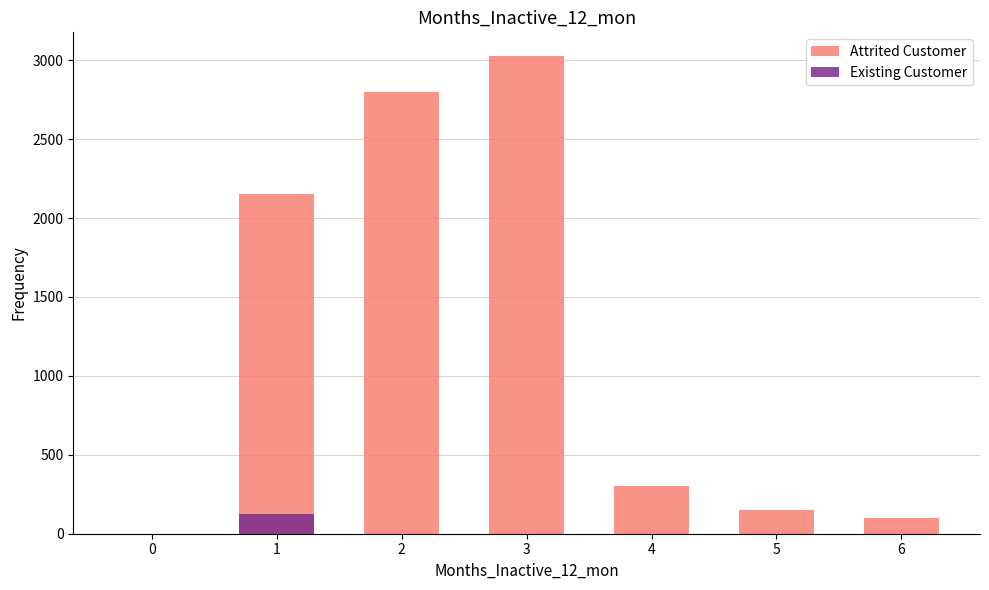

Reading left to right, what are all the values shown in this chart?

Attrited Customer: 0	2150	2800	3025	300	150	100
Existing Customer: 0	123	0	0	0	0	0